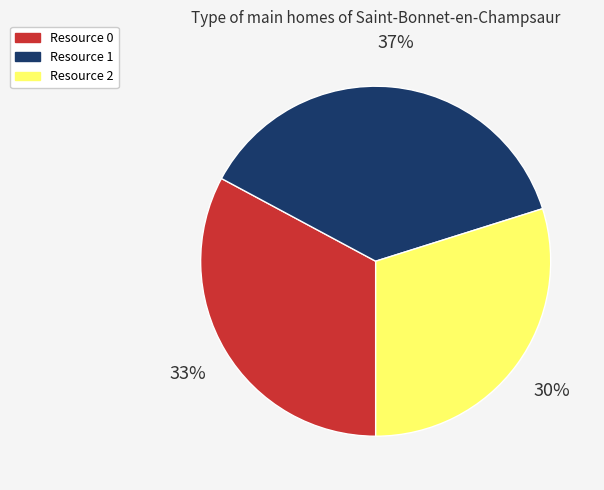

What is the ratio of the value at Resource 0 to the value at Resource 2?

1.1